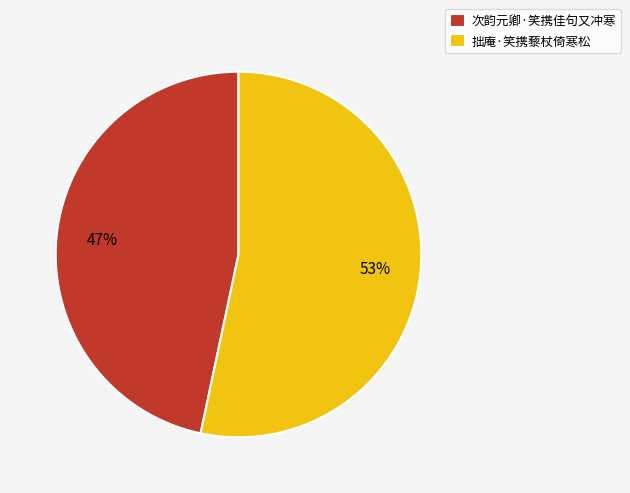

Is there any slice that represents more than half of the pie?

Yes